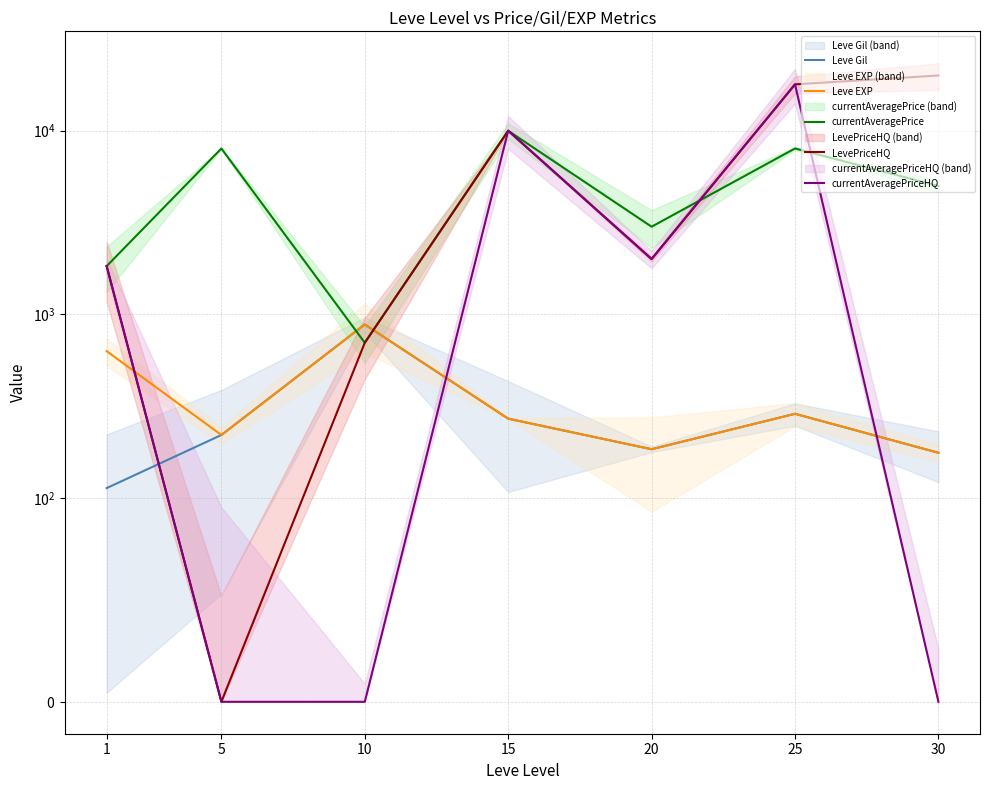

Which label corresponds to the largest value in the chart?

30